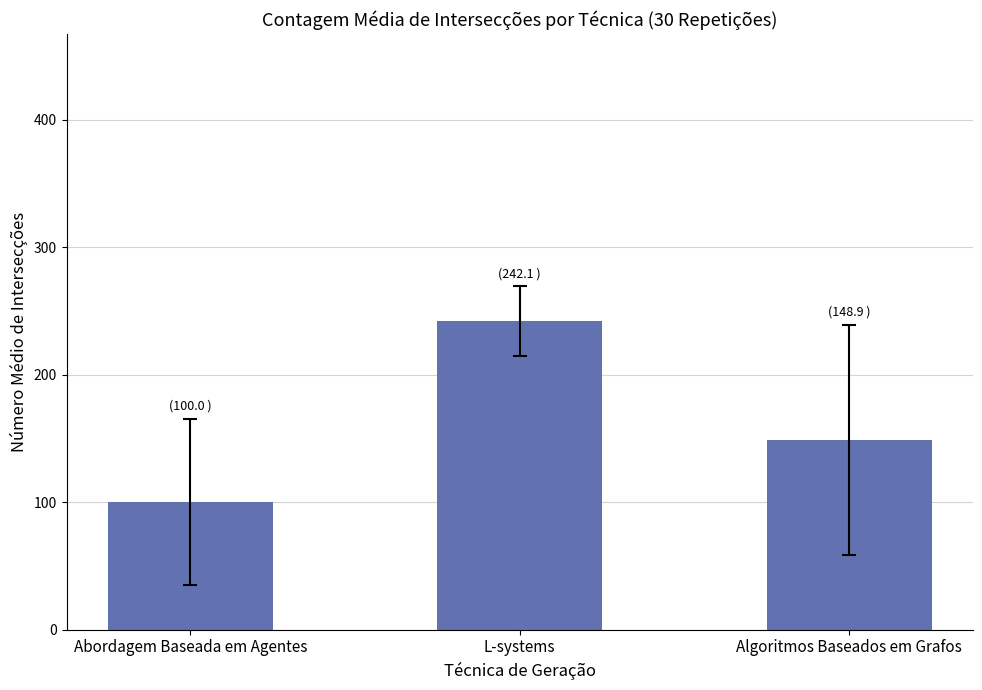

What is the sum of the values at Algoritmos Baseados em Grafos and L-systems?

391.0